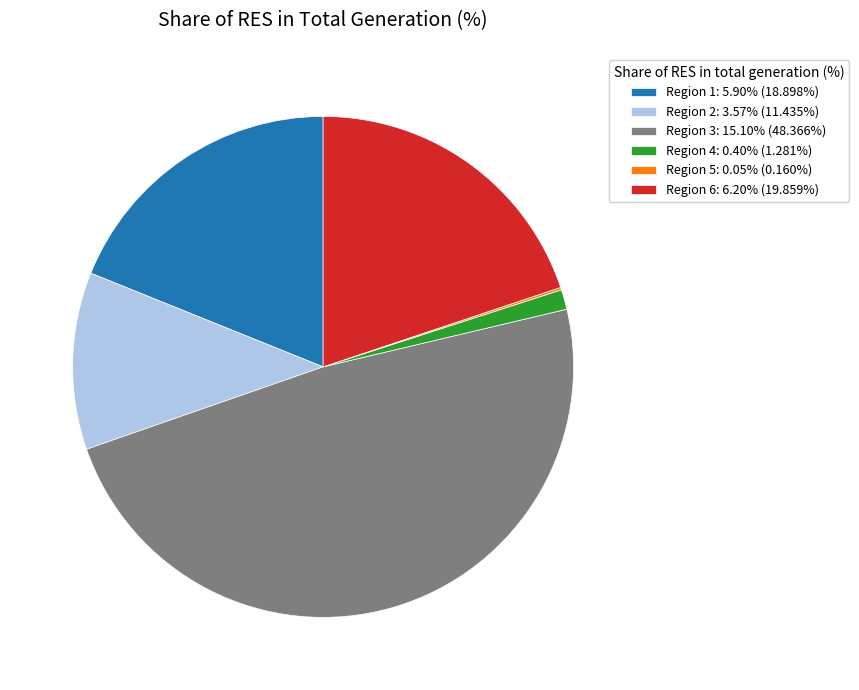

Does Region 2: 3.57% (11.435%) account for over 50% of the chart?

No